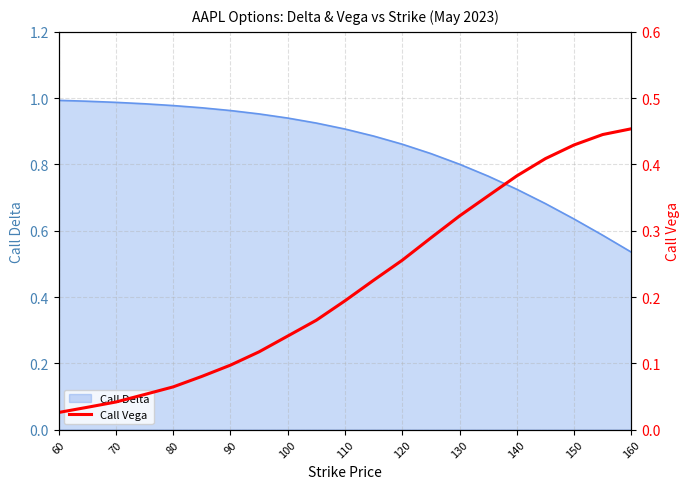

Where is the data nearest to the value 0?

60